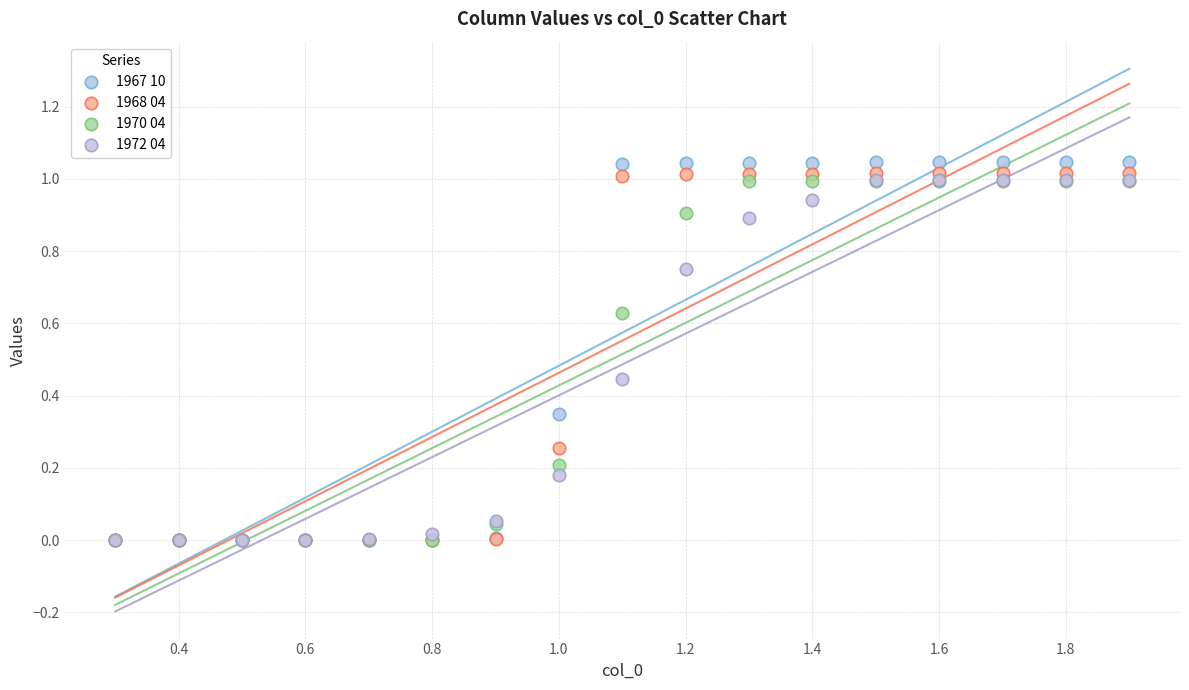

Which series reaches the maximum Y coordinate?

1967 10